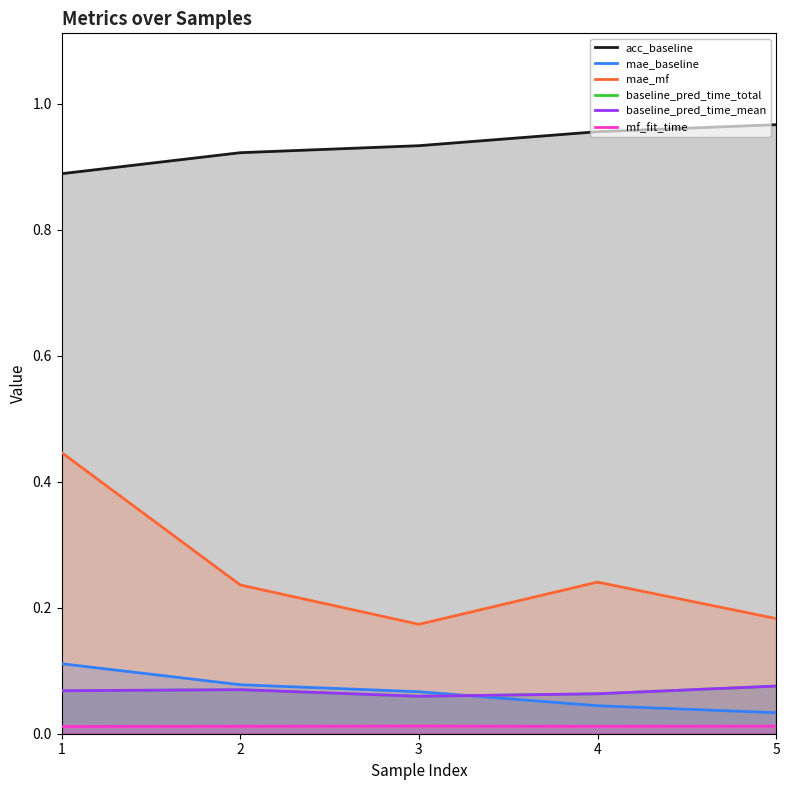

Which category has the highest value in the baseline_pred_time_mean series?

5